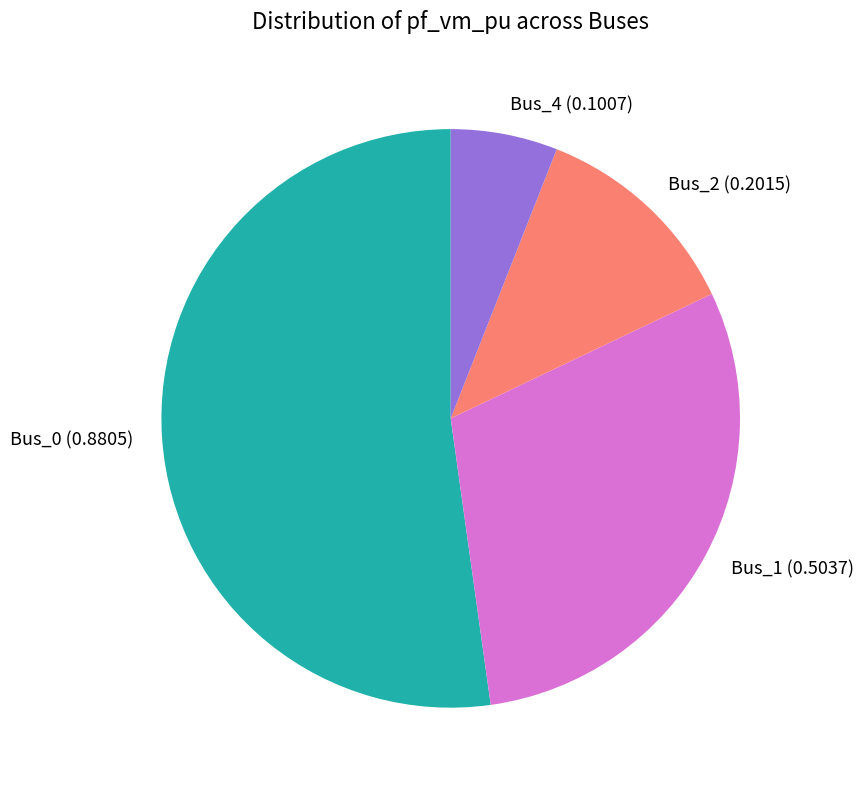

Combined, do Bus_2 (0.2015) and Bus_1 (0.5037) account for over 50%?

No